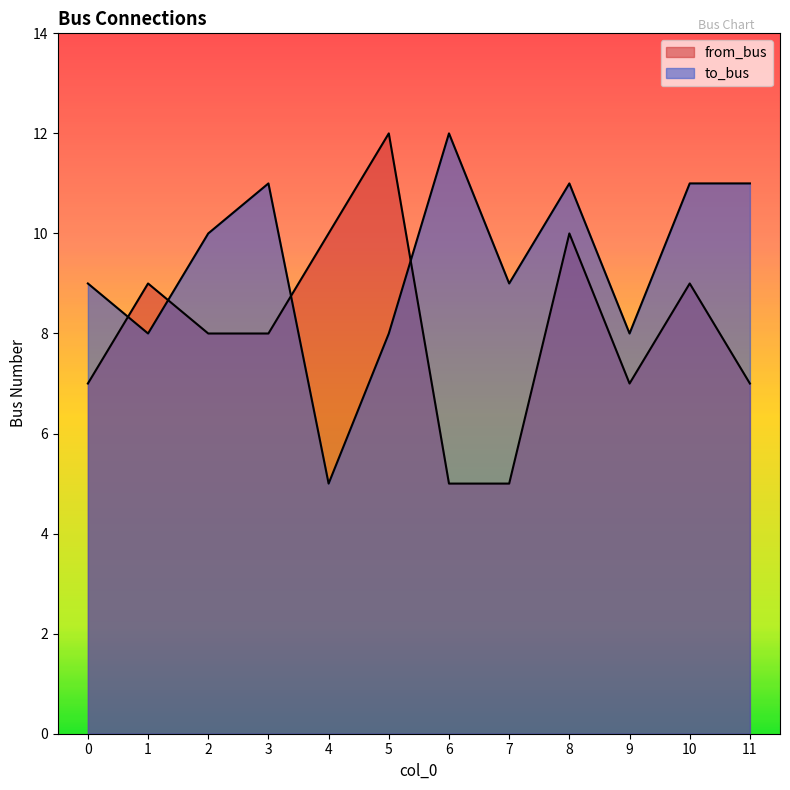

What is the difference between the from_bus values at 1 and 9?

2